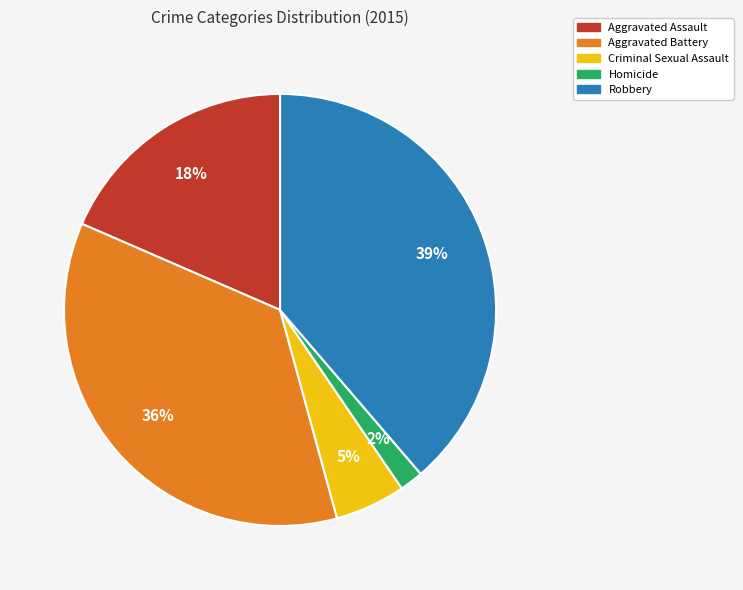

Is Homicide the majority of the pie?

No